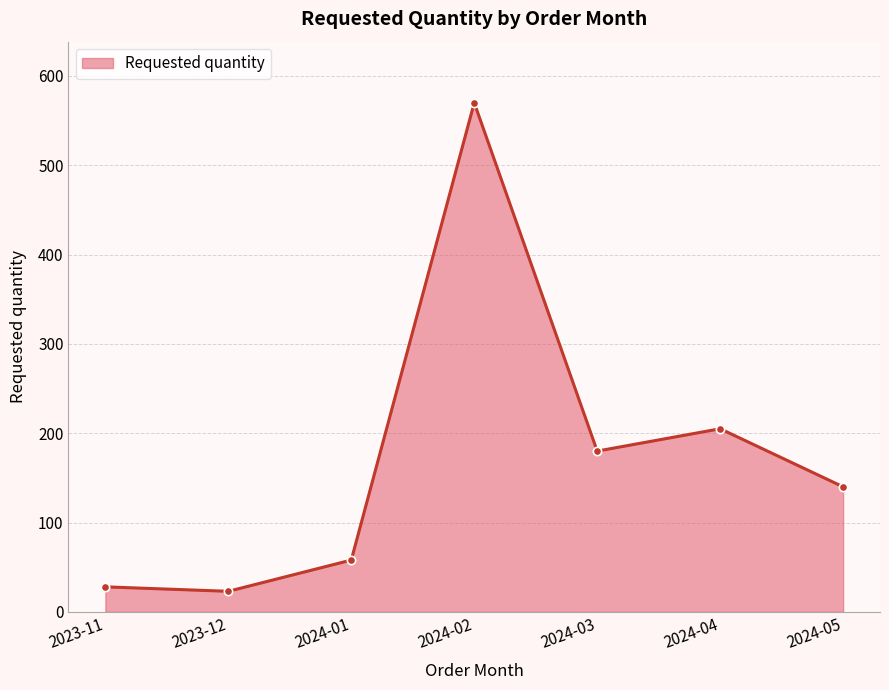

What is the difference between the maximum and minimum values?

547